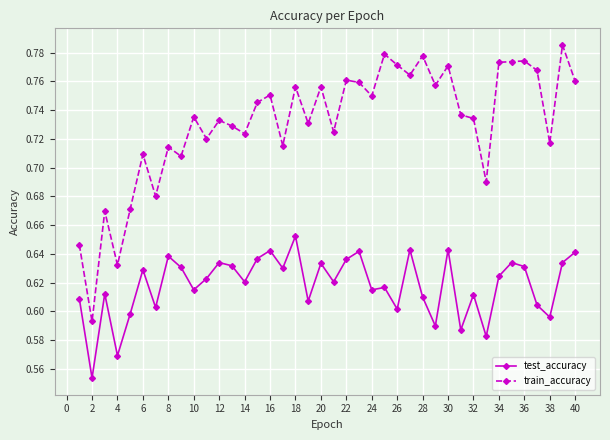

Does the chart display data point markers on the line(s)?

Yes